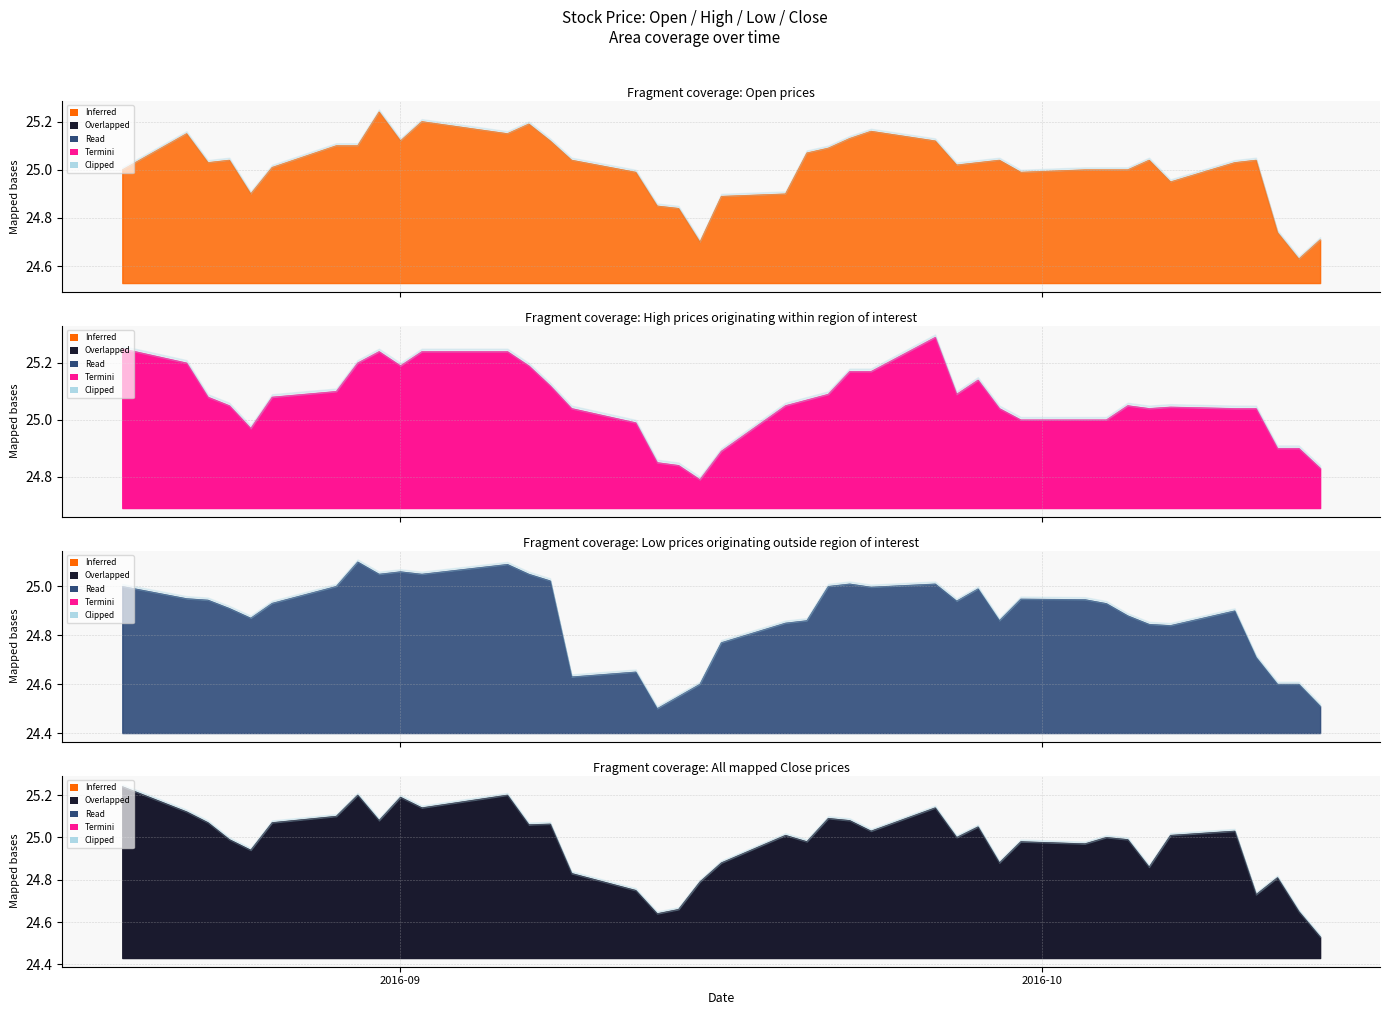

How many interior local valleys does the Low series have?

9